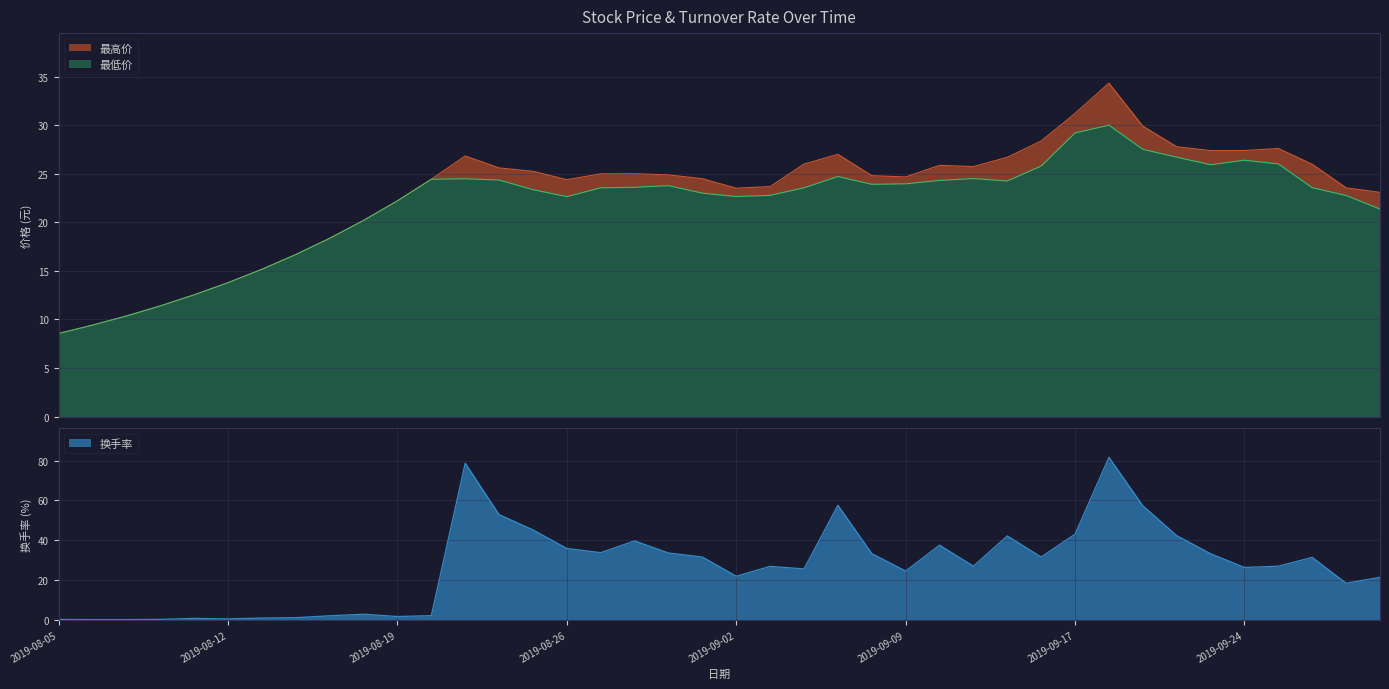

What is the difference between the 换手率 values at 2019-09-16 and 2019-08-29?

2.0